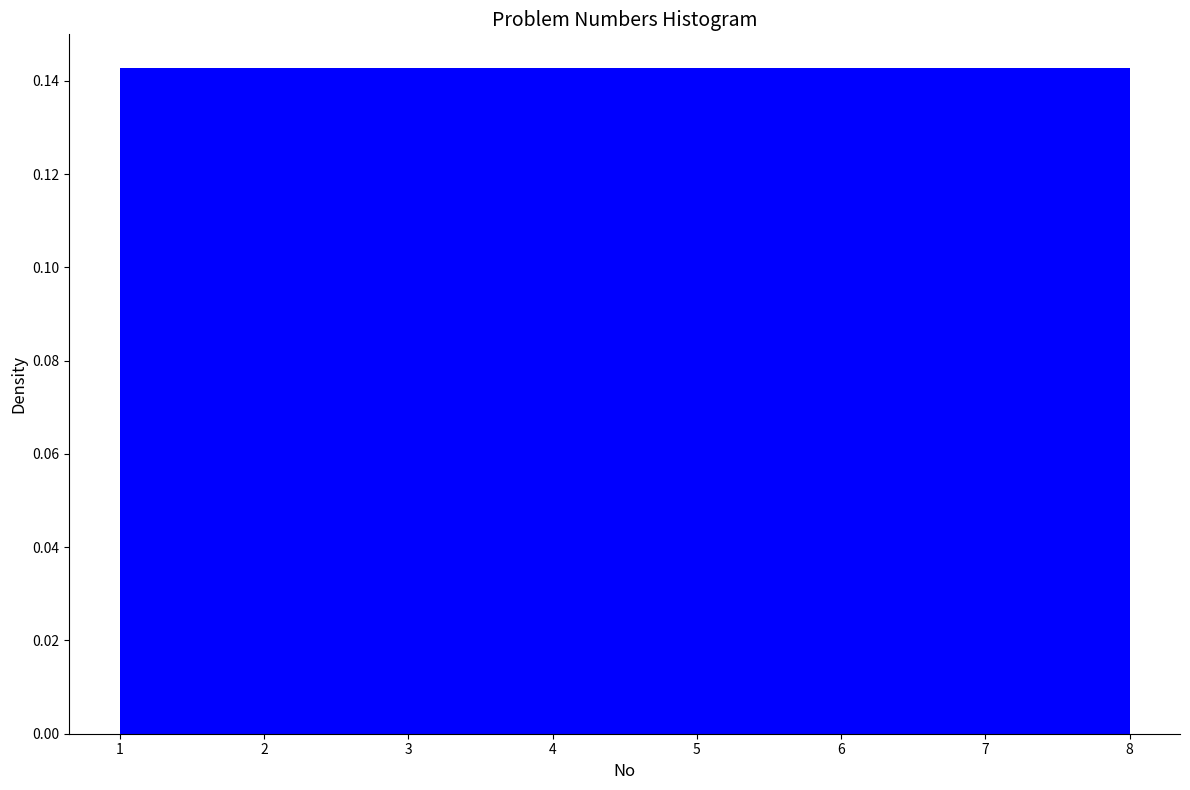

Reading left to right, transcribe this chart: for each bar, give the range it covers on the x-axis and its height. Neither the bar edges nor the heights are printed on the chart, so give them approximately, as read against the axes.

1.0 to 1.9: 0.142
1.9 to 2.8: 0.142
2.8 to 3.6: 0.142
3.6 to 4.5: 0.142
4.5 to 5.4: 0.142
5.4 to 6.3: 0.142
6.3 to 7.1: 0.142
7.1 to 8.0: 0.142